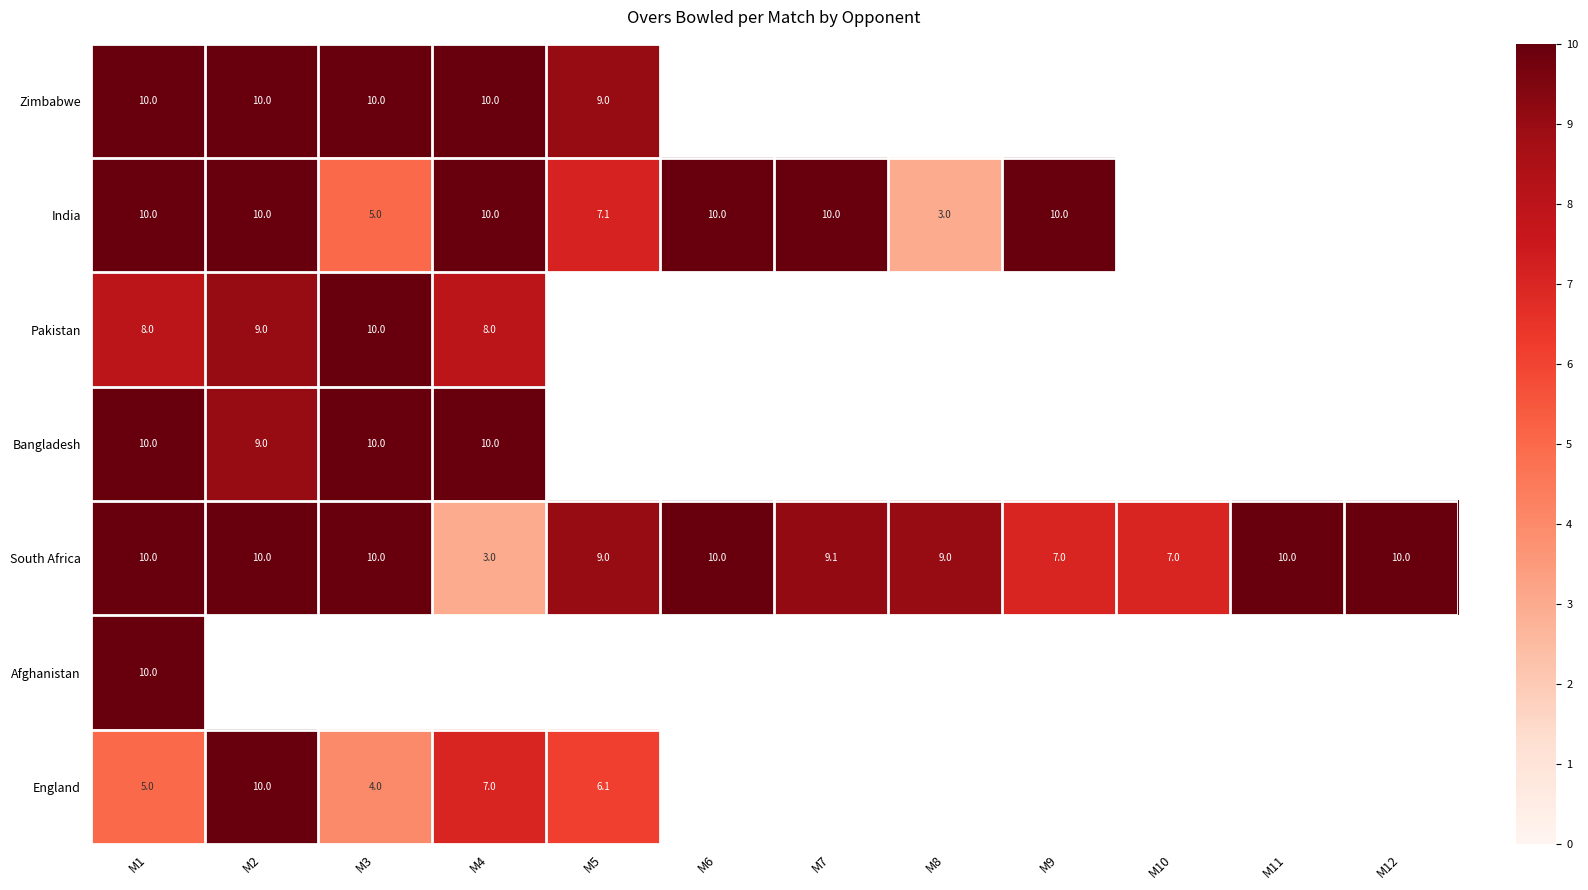

The value of Afghanistan at M1 is 10.0. True or false?

True